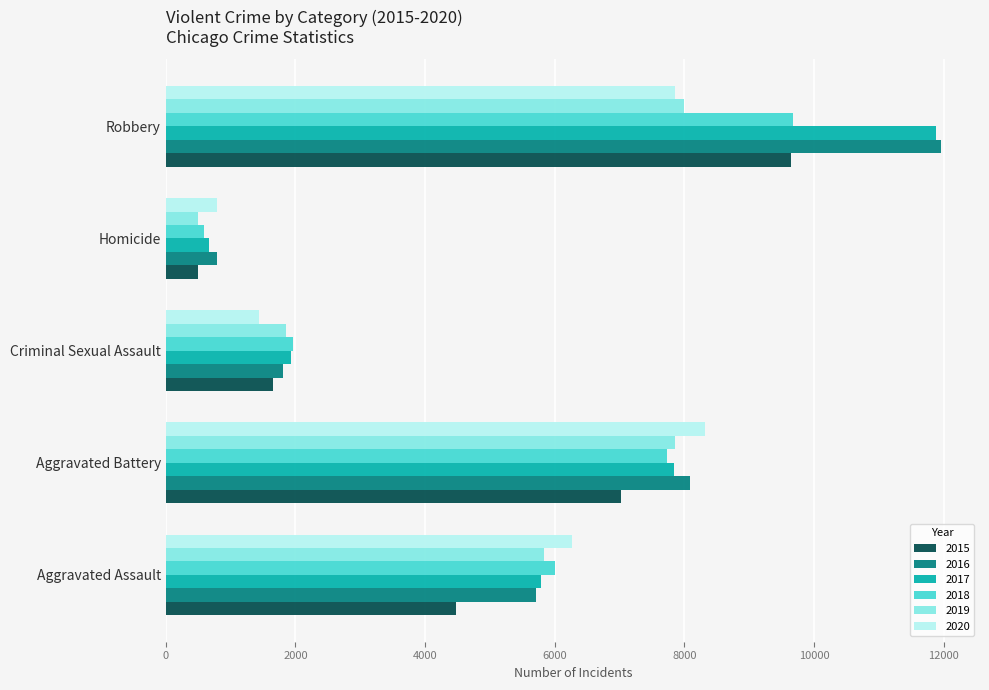

Is the value of 2019 at Robbery greater than the value of 2015 at Criminal Sexual Assault?

Yes